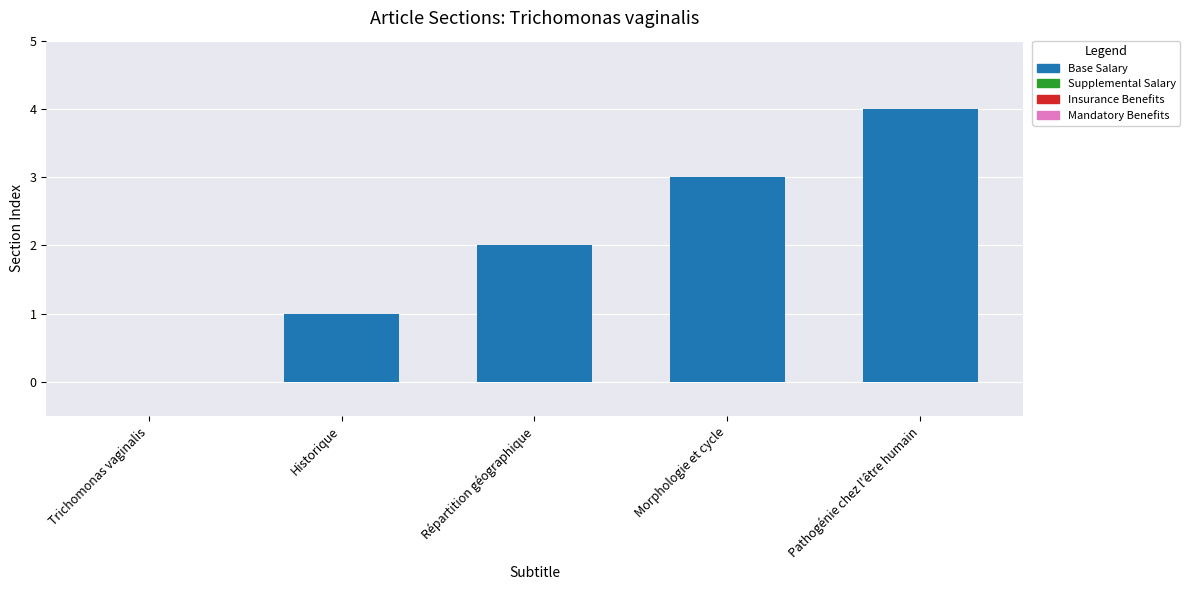

What is the greatest value displayed?

4